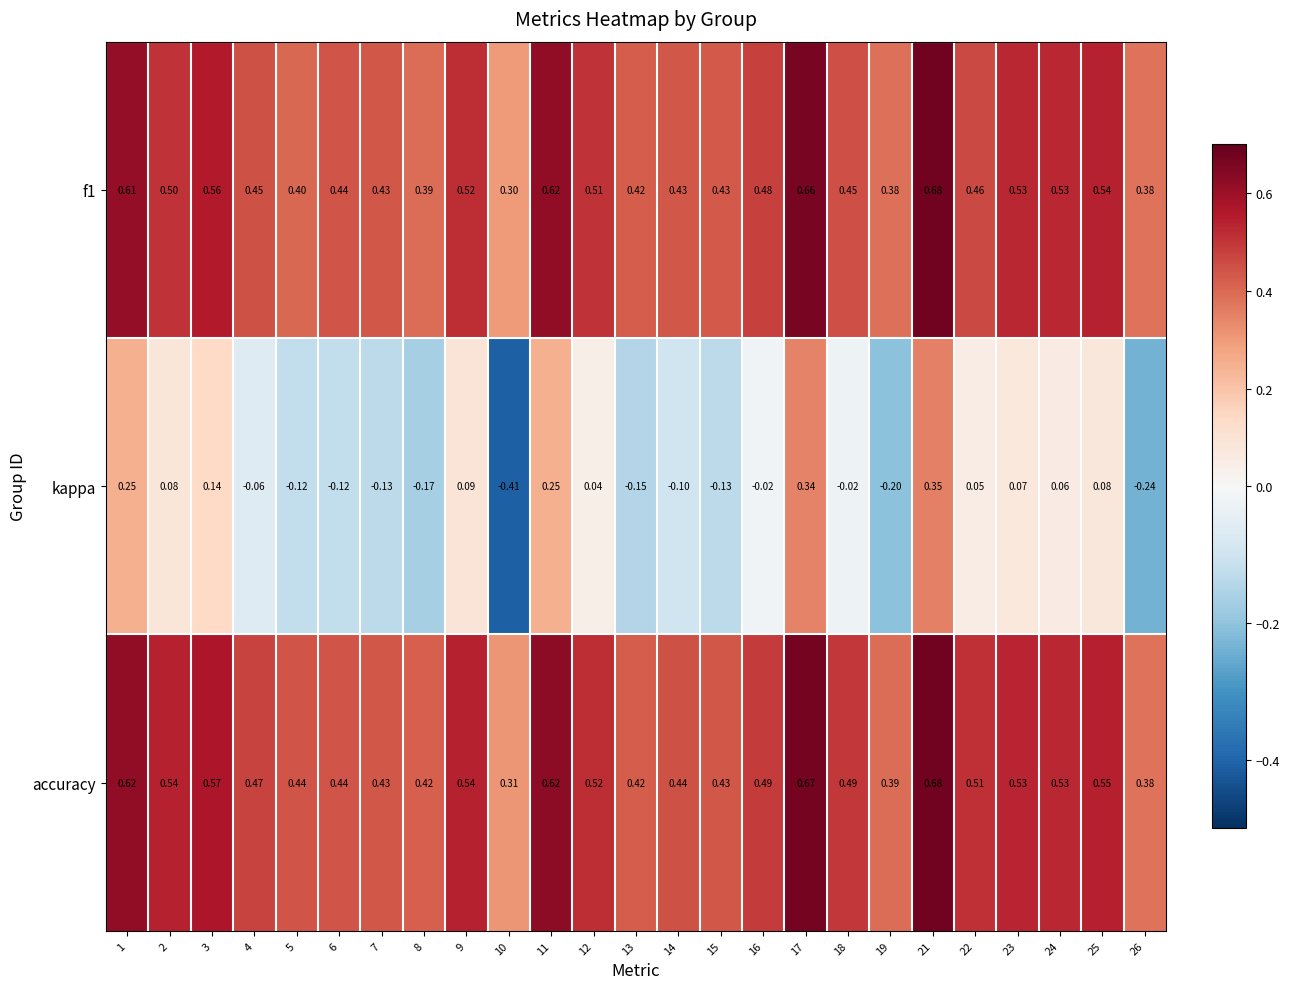

Which series has the largest total across all categories?

accuracy